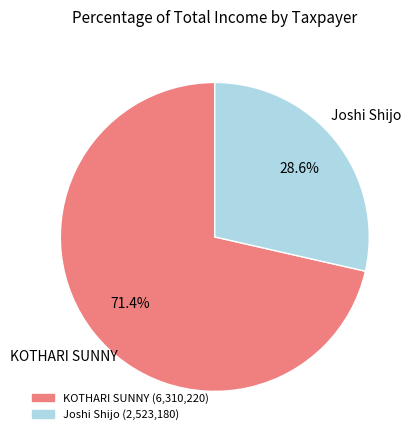

Which has a higher value, KOTHARI SUNNY or Joshi Shijo?

KOTHARI SUNNY